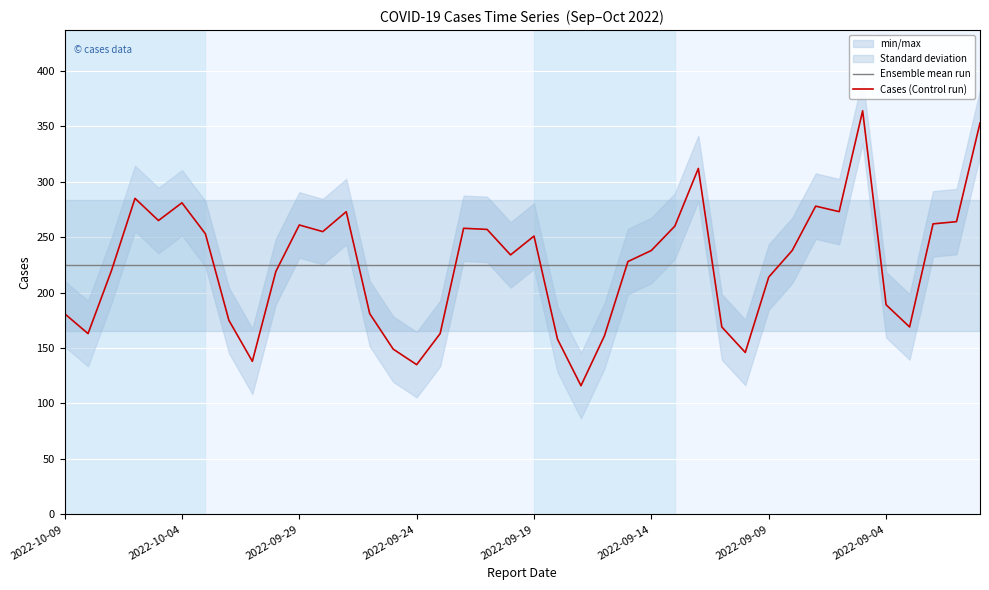

What value does the Ensemble mean run series have at 2022-09-24?

224.7